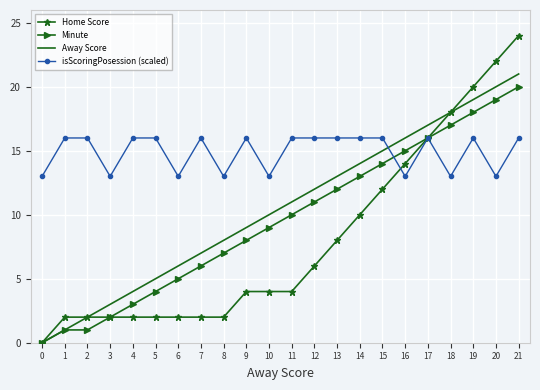

What is the sum of the Minute values at 9 and 15?

22